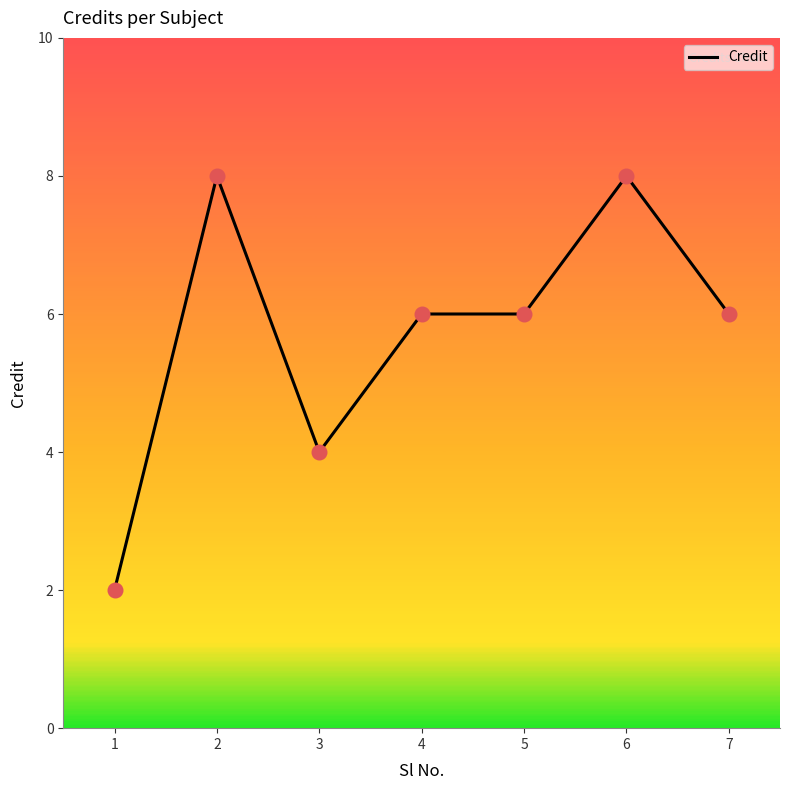

What is the change in value from 1 to 5?

+4